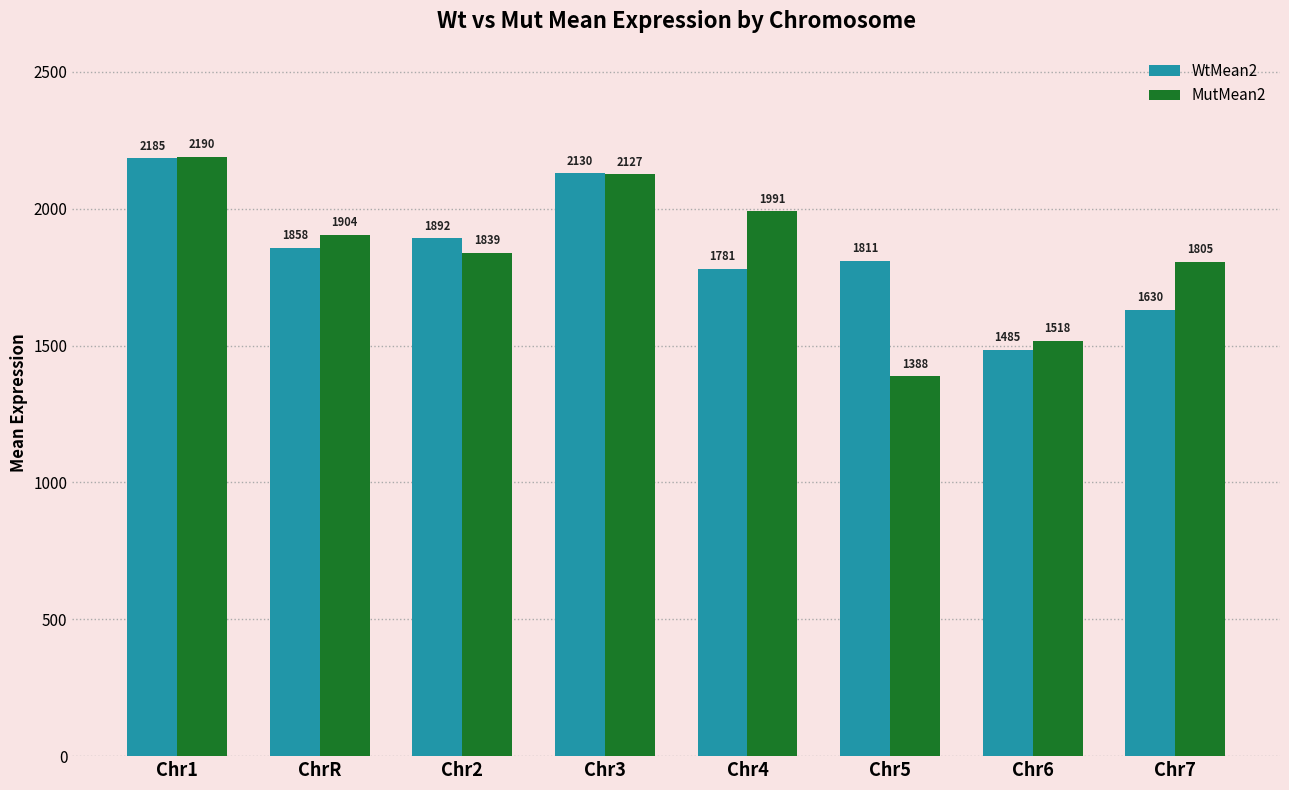

How many data points in WtMean2 are above 1857?

4